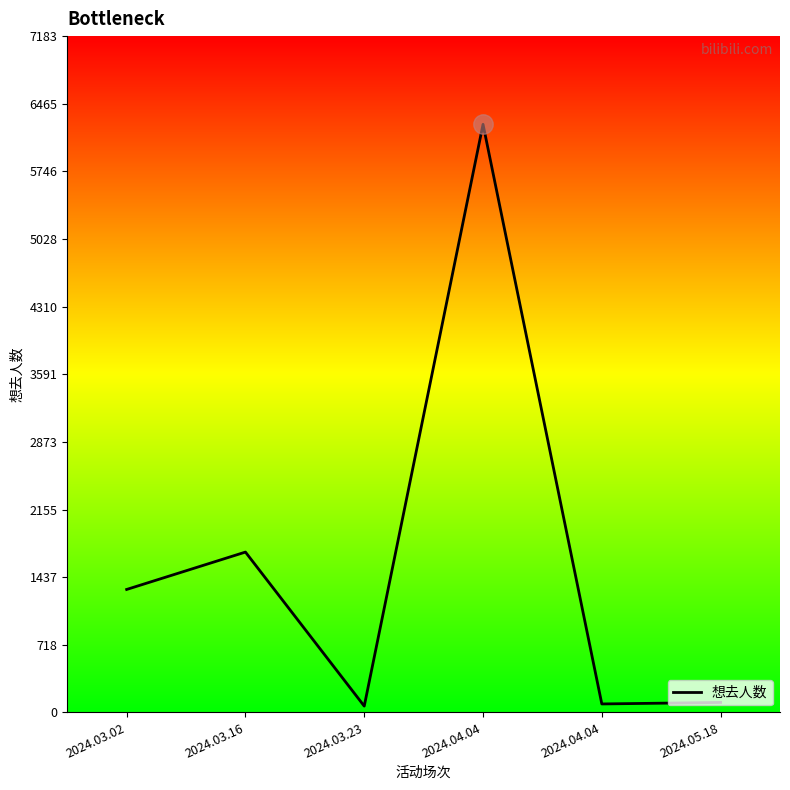

Rank the categories by value from highest to lowest.

2024.04.04, 2024.03.16, 2024.03.02, 2024.05.18, 2024.04.04, 2024.03.23